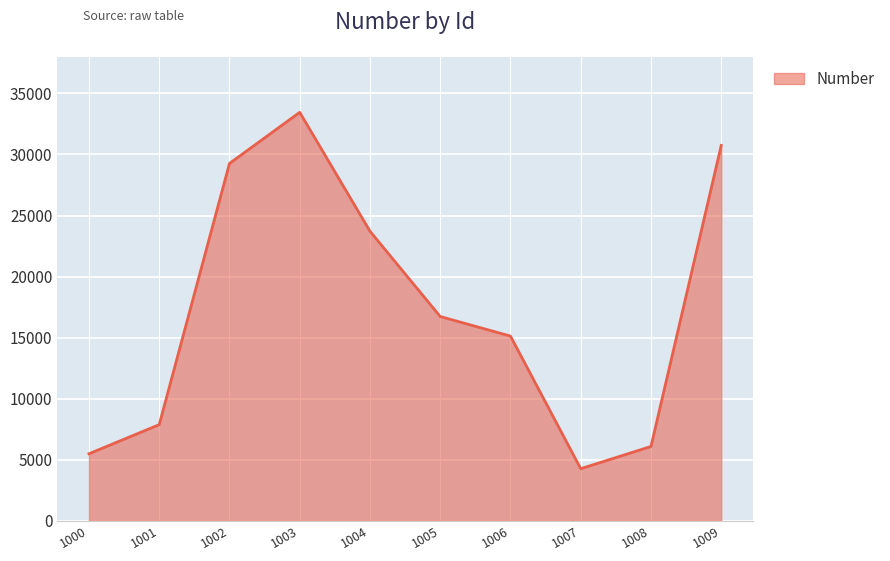

Which has a higher value, 1004 or 1000?

1004